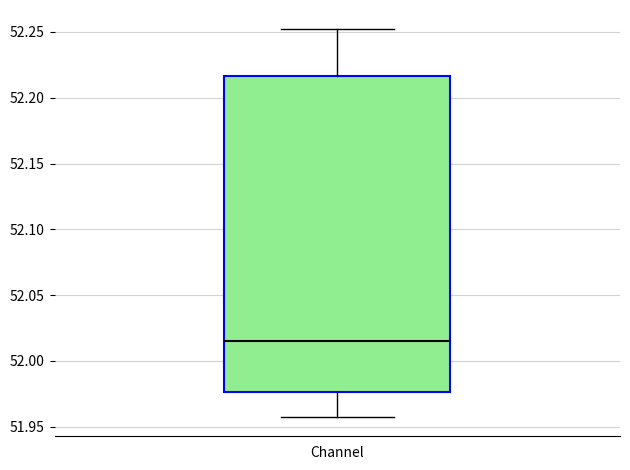

Read this box plot against the y-axis: the position of the median line, the range covered by the box, and the ends of both whiskers. The values are not printed on the chart, so give them approximately, as read against the axis.

median 52.015, box 51.975 to 52.215, whiskers 51.955 to 52.250